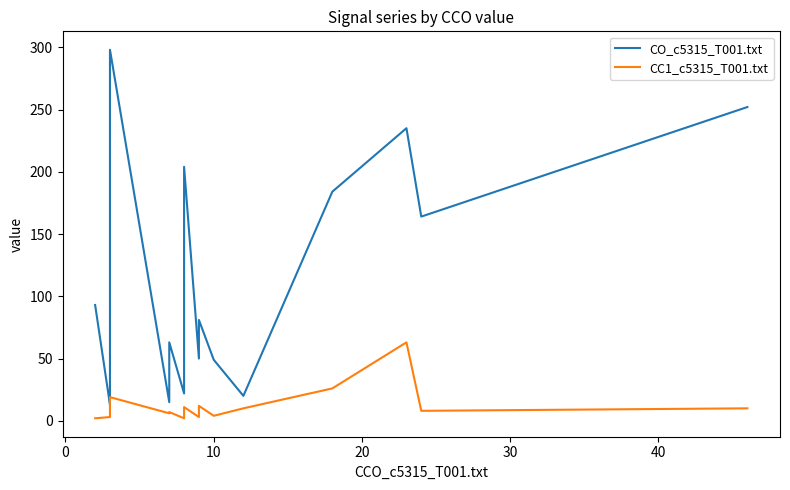

List the series in order of their peak value, lowest first.

CC1_c5315_T001.txt, CO_c5315_T001.txt